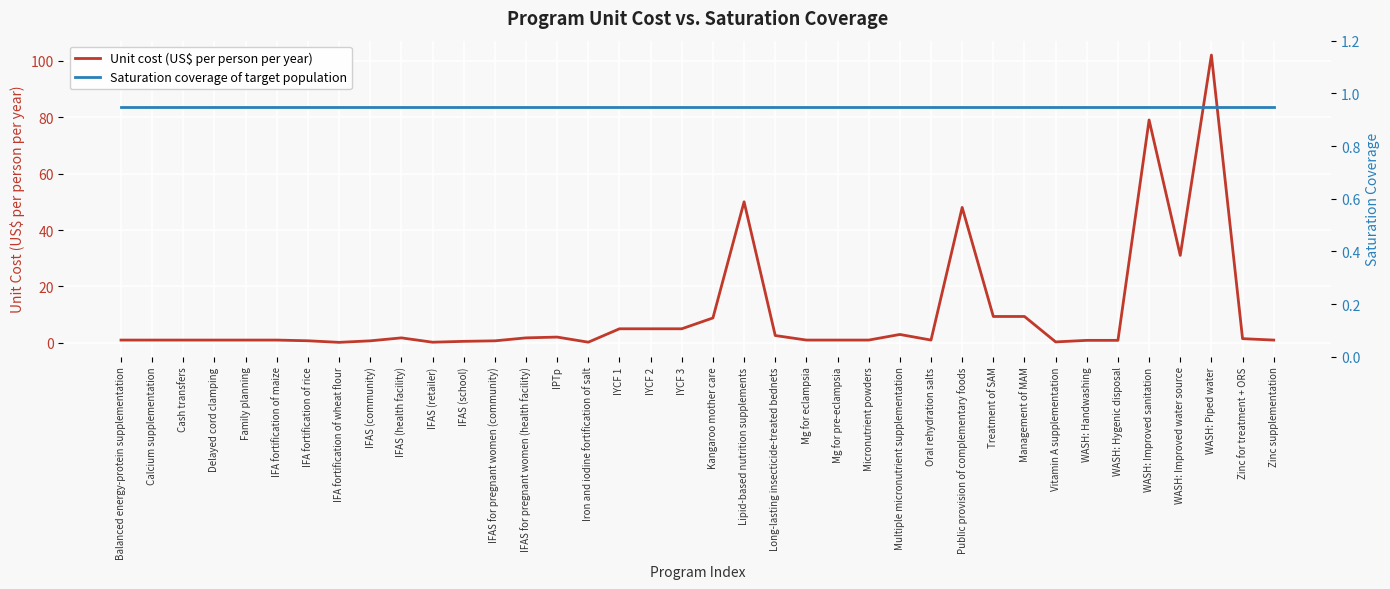

Which series ends up on top after the final intersection of Unit cost (US$ per person per year) and Saturation coverage of target population?

Unit cost (US$ per person per year)